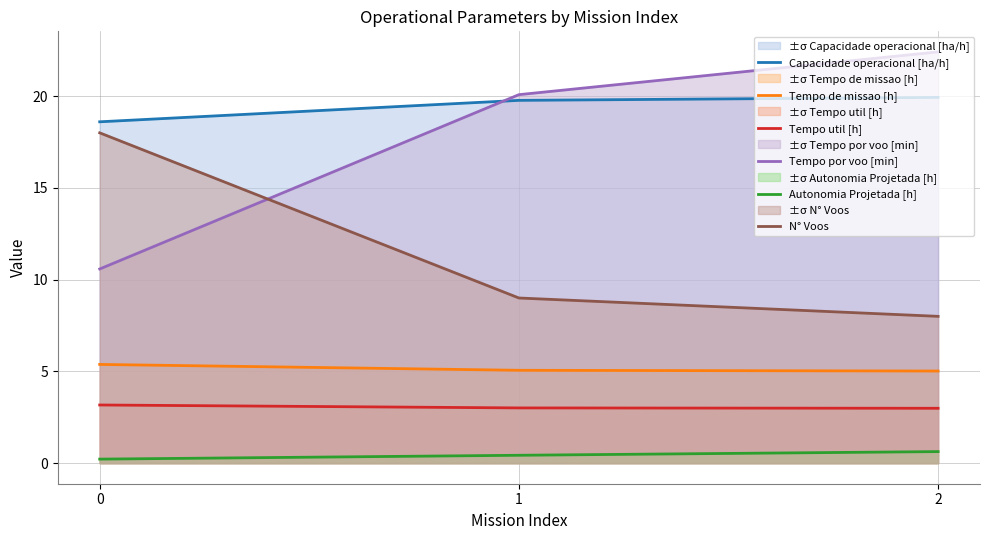

Which series changed the most between 0 and 1?

Tempo por voo [min]